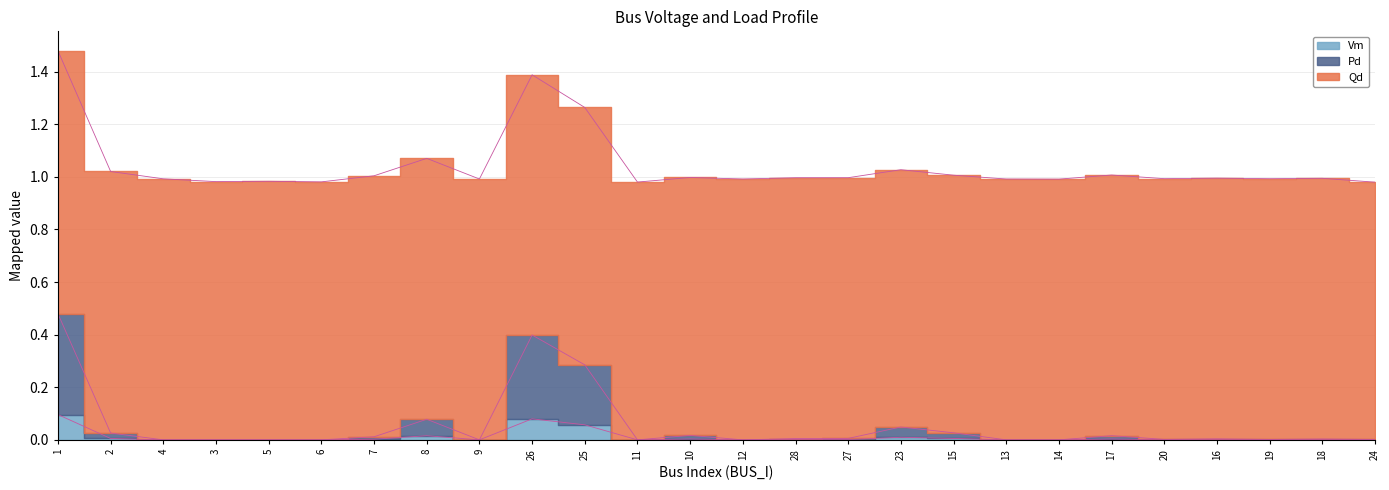

Which category has the lowest value across all series?

4